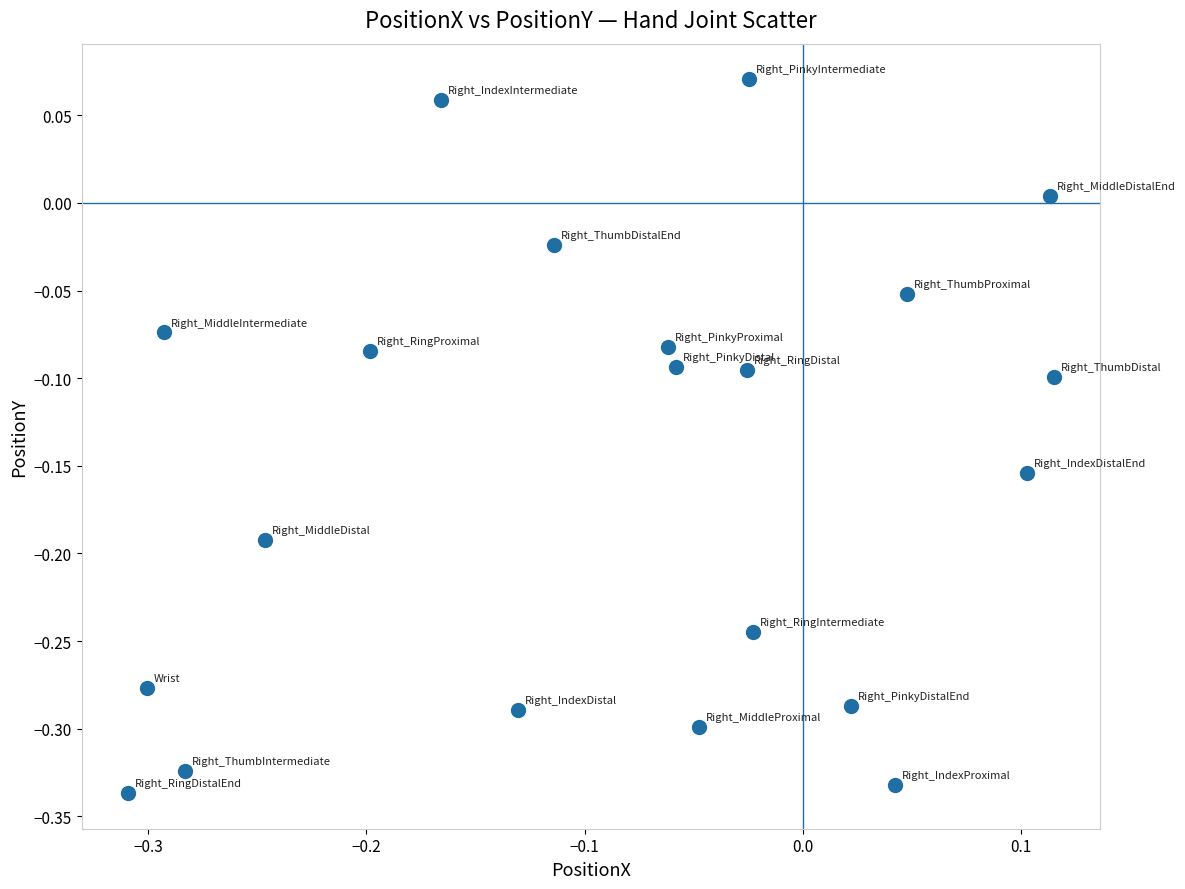

What is the range of Y values (max minus min)?

0.4